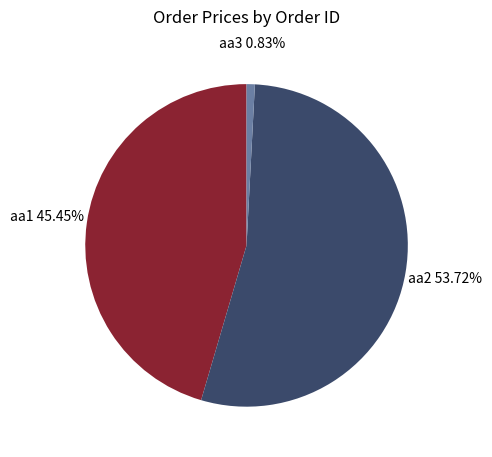

Is aa2 the majority of the pie?

Yes